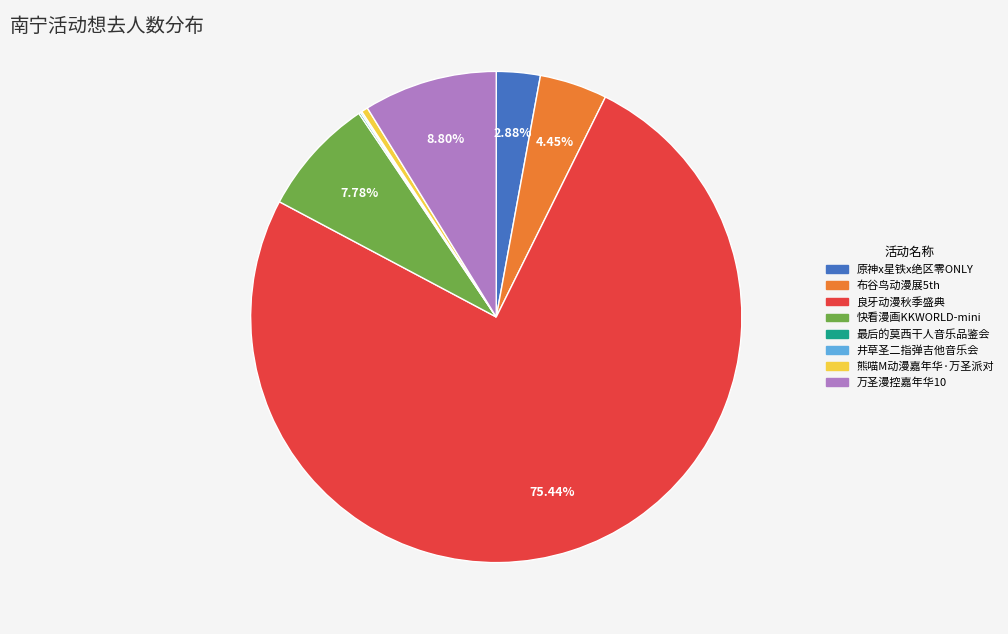

Is there any slice that represents more than half of the pie?

Yes